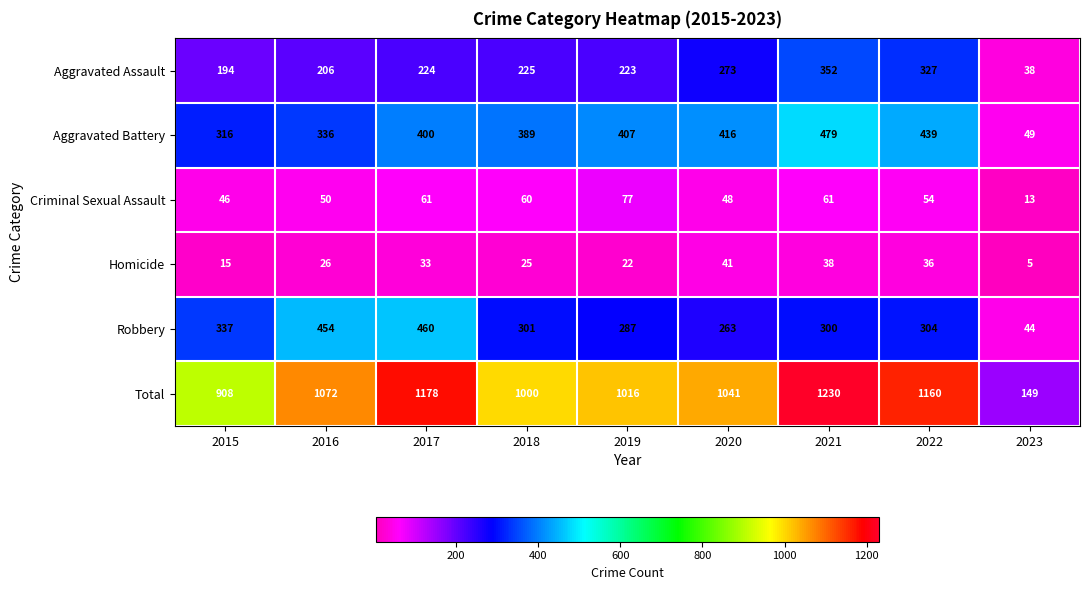

Which series has the largest range (max minus min)?

Total